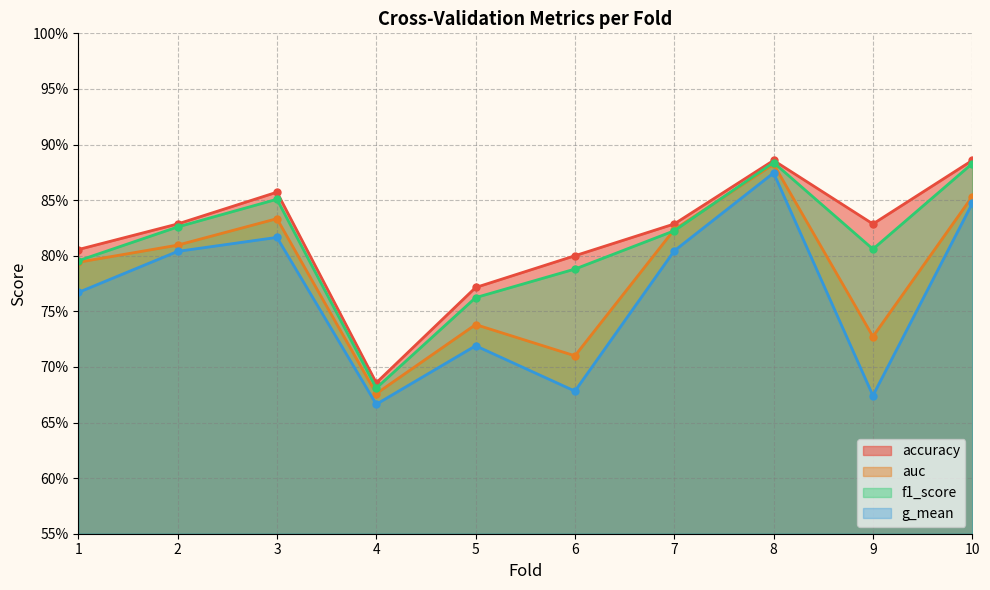

Which series has the largest range (max minus min)?

g_mean